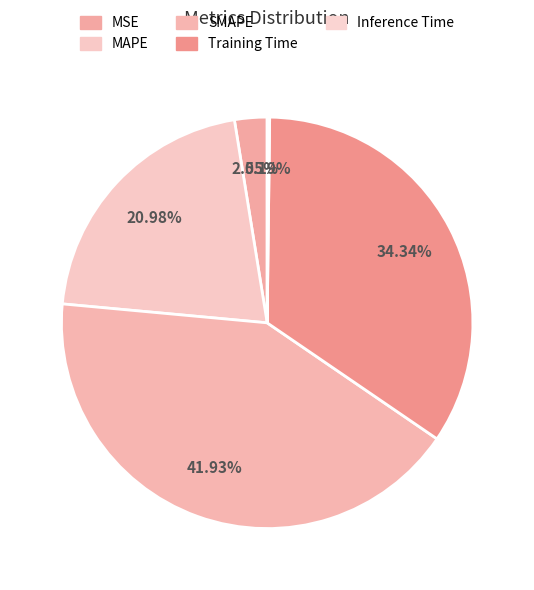

To the nearest percent, what is the difference between the Inference Time and Training Time slice percentages?

34%